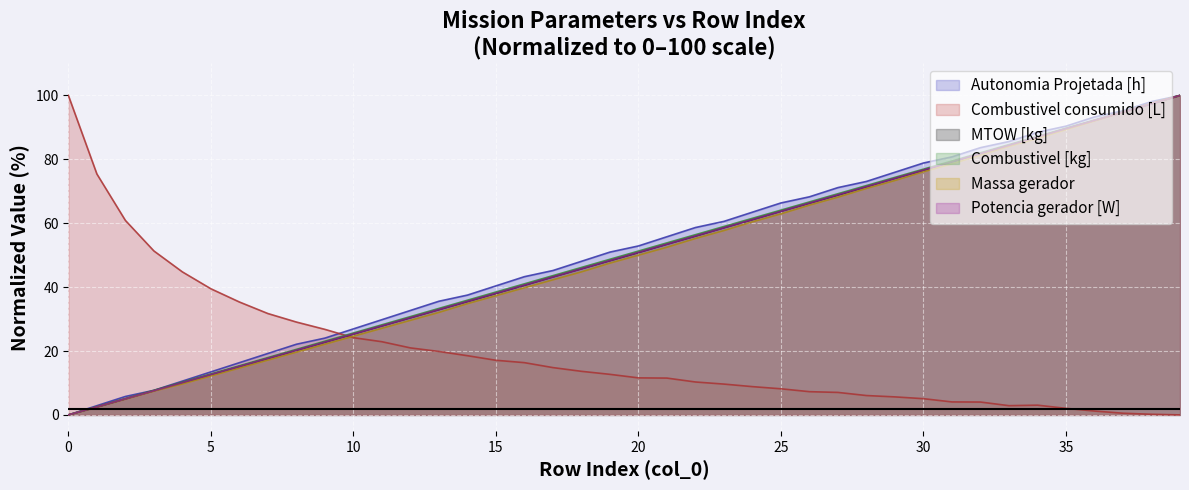

What is the spread (max minus min) of values at 30?

73.8